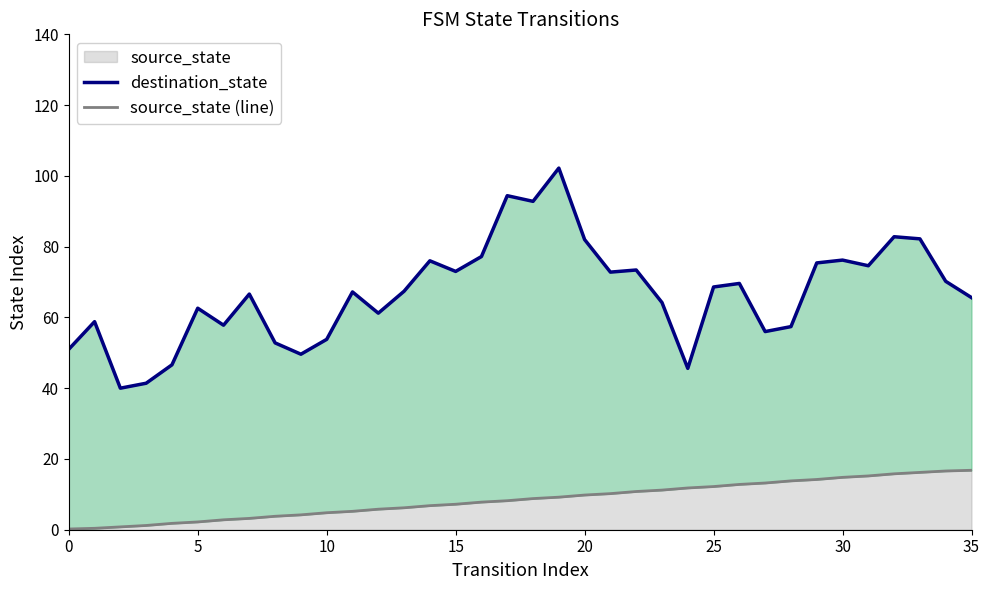

True or false: destination_state and source_state (line) intersect in this chart.

False